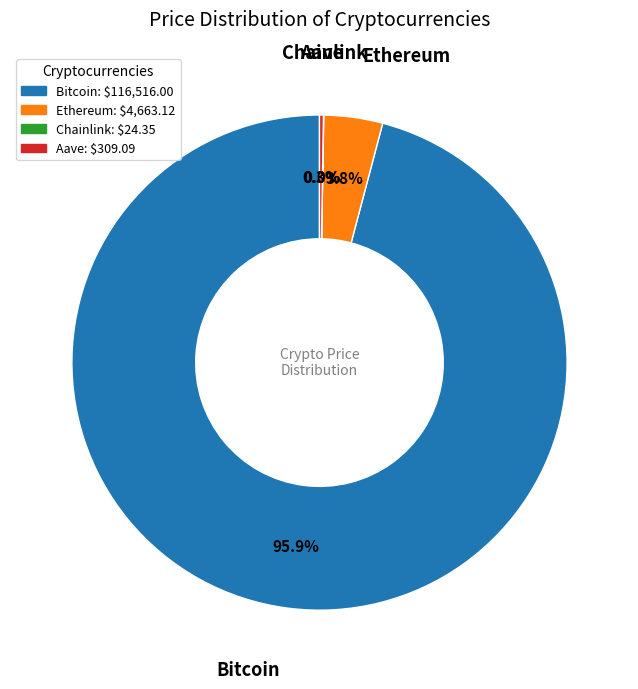

Do Ethereum and Bitcoin together represent more than half of the pie?

Yes